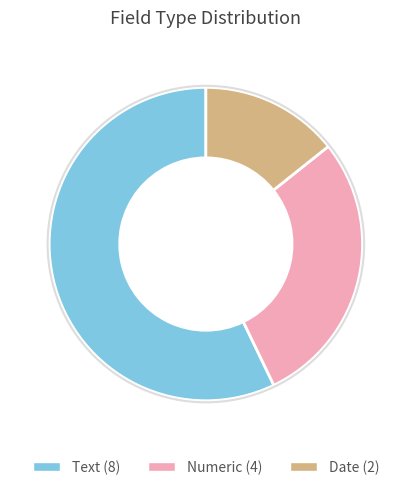

Which slice is the largest?

Text